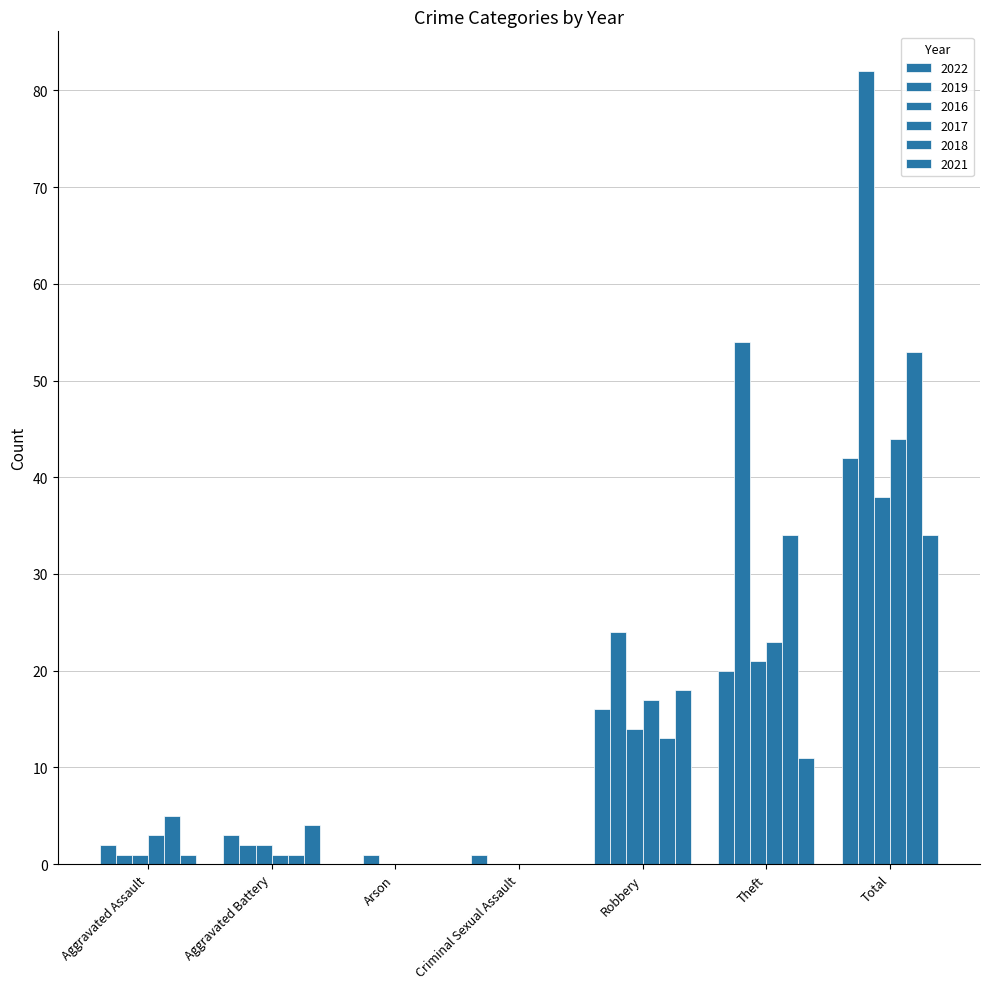

Is the value of 2018 at Robbery greater than the value of 2016 at Aggravated Battery?

Yes